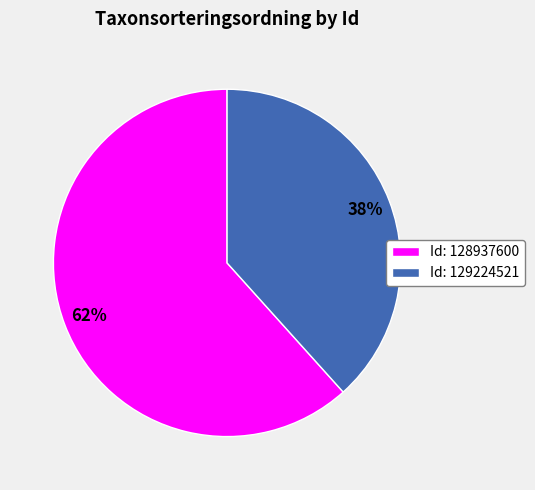

How many slices are in this pie chart?

2